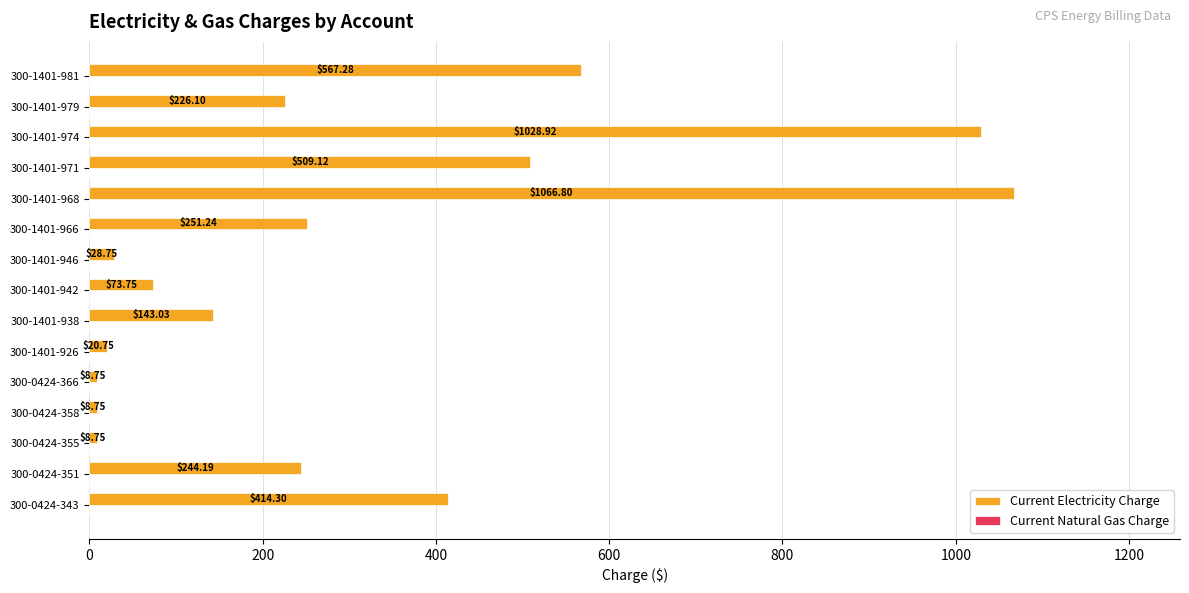

What is the ratio of the value at 300-0424-343 to the value at 300-1401-971?

0.8